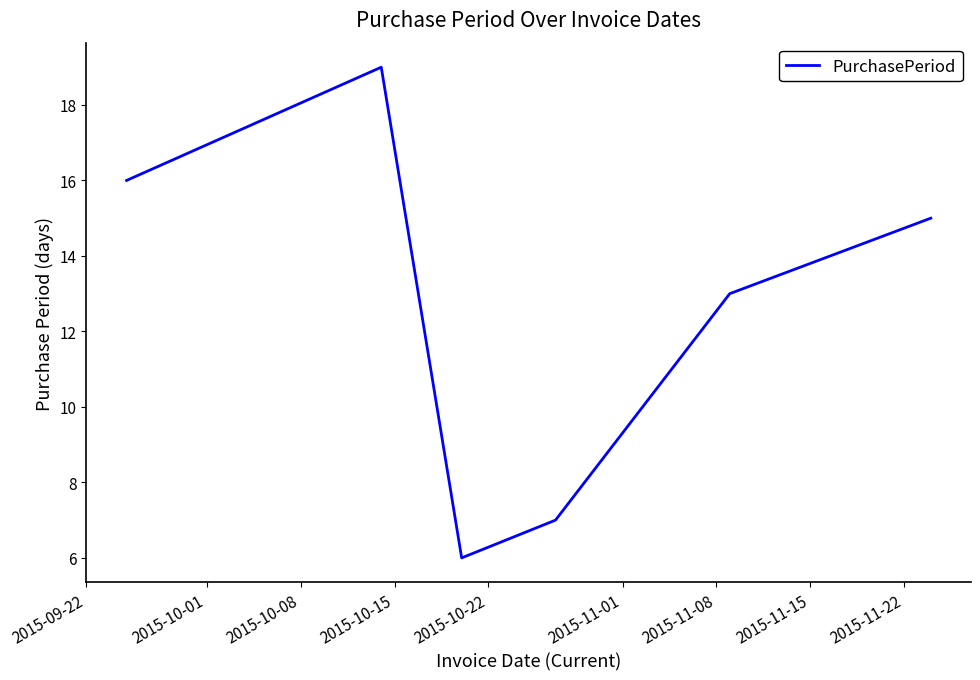

What is the average value?

13